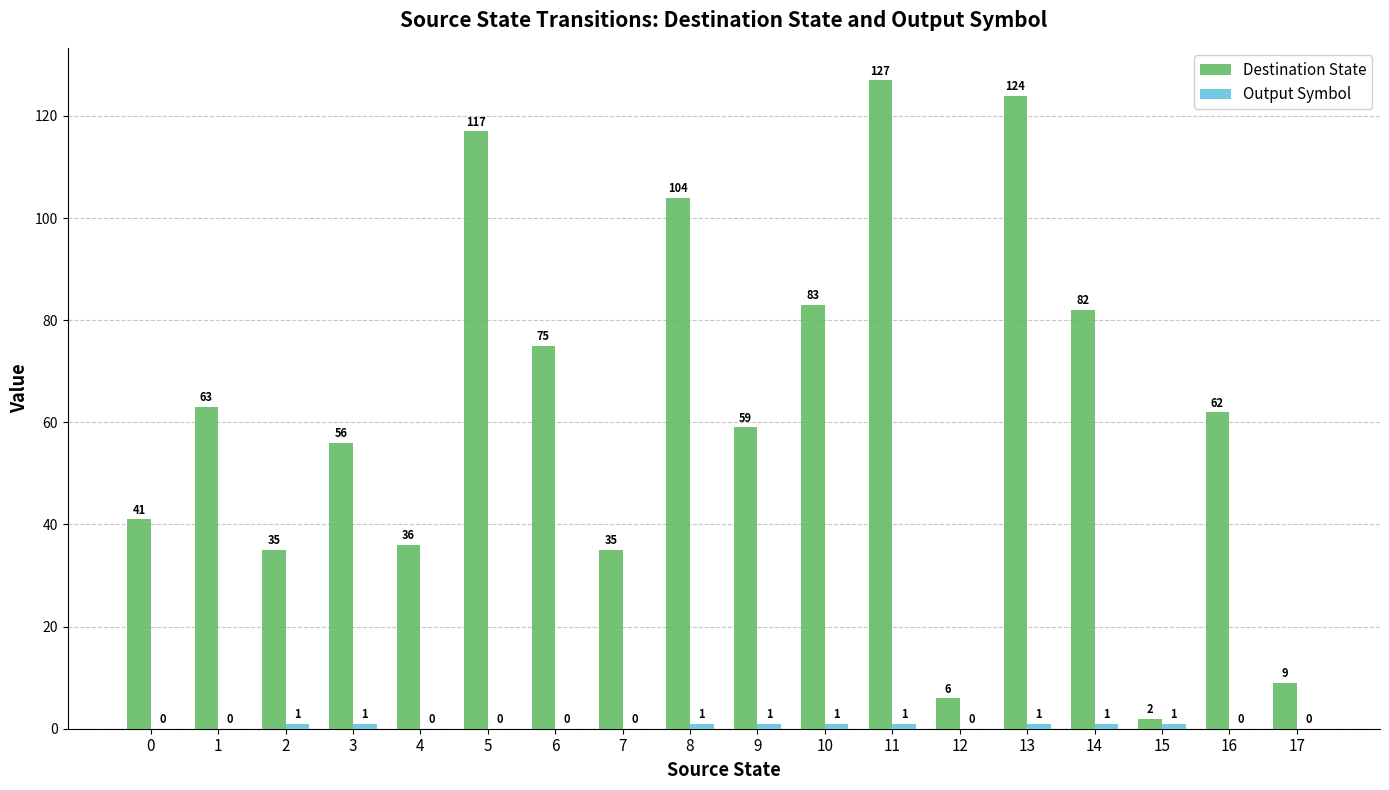

Which series changed the most between 0 and 15?

Destination State